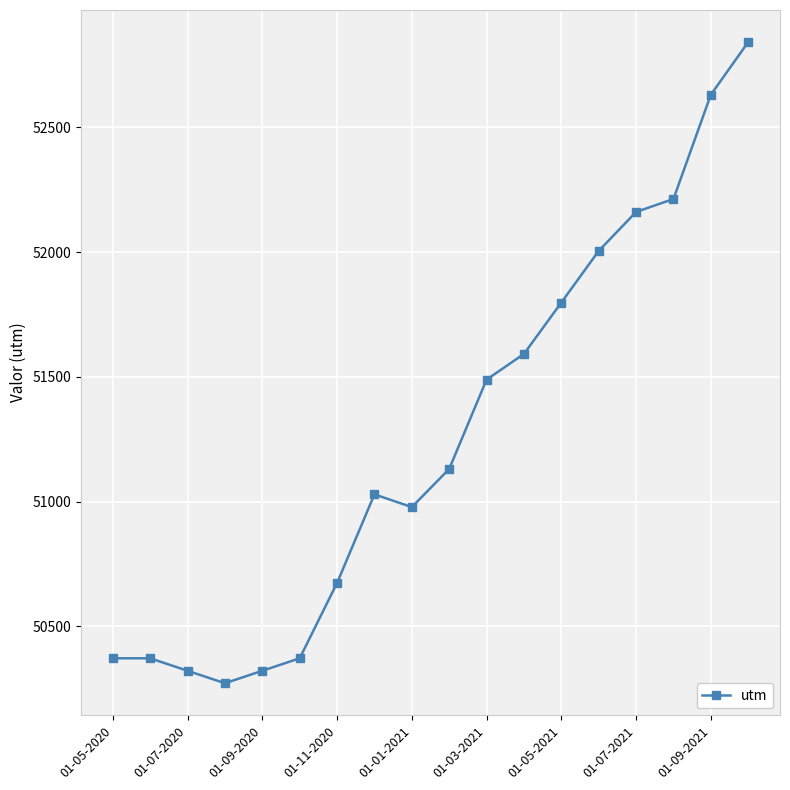

What is the value of the 18th point from the left?

52842